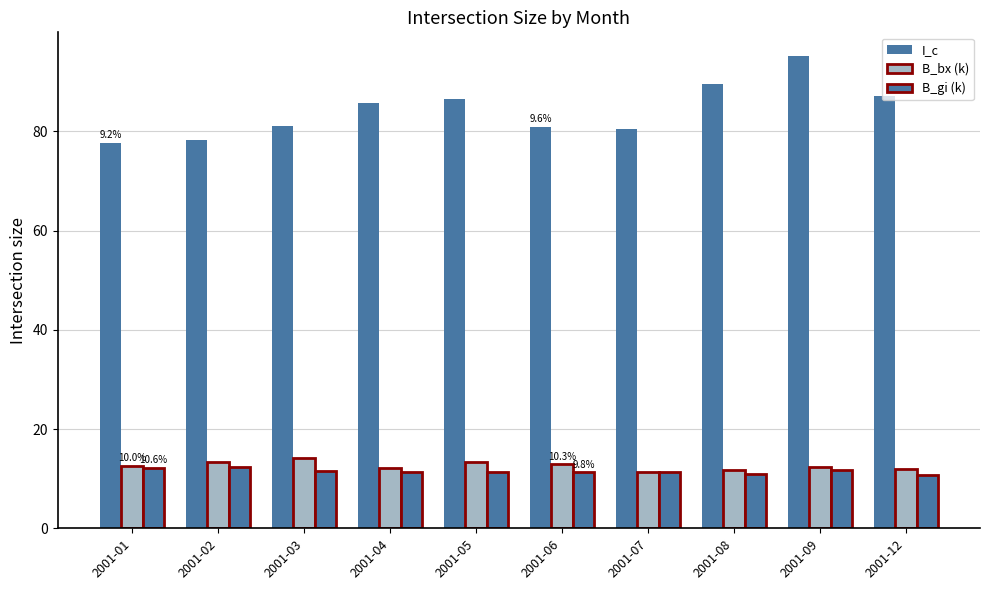

What is the greatest value displayed?

95.2